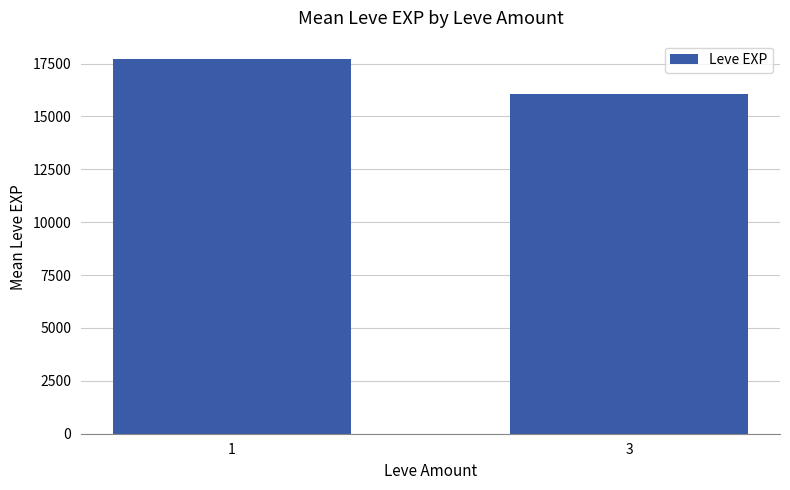

What is the sum of the values at 3 and 1?

33739.6